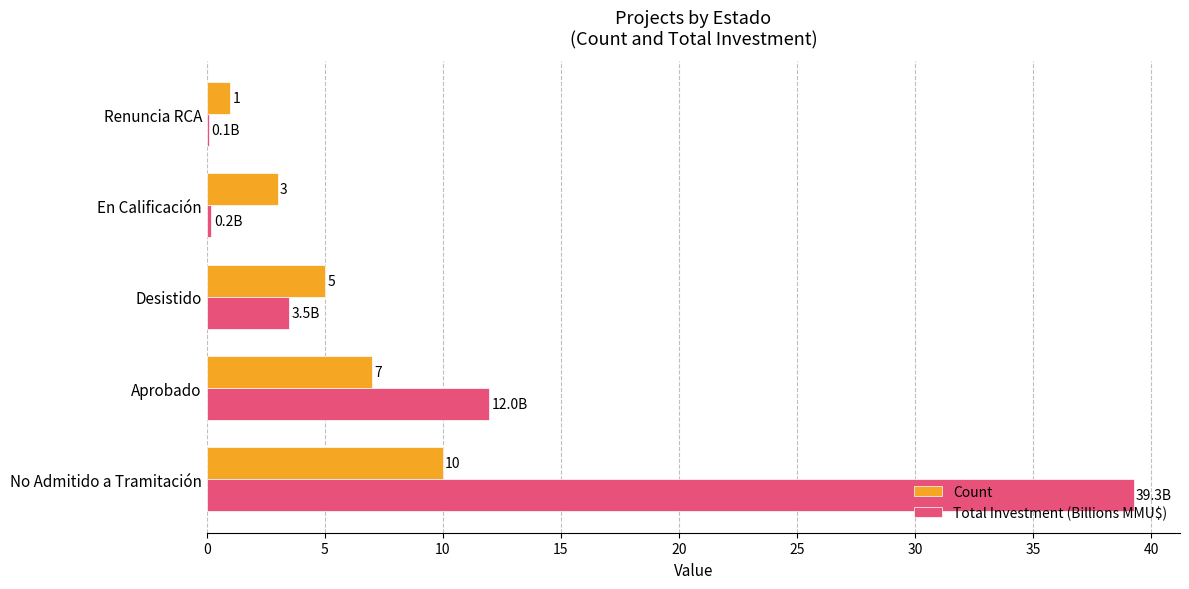

What is the sum of all Total Investment (Billions MMU$) values?

55.0